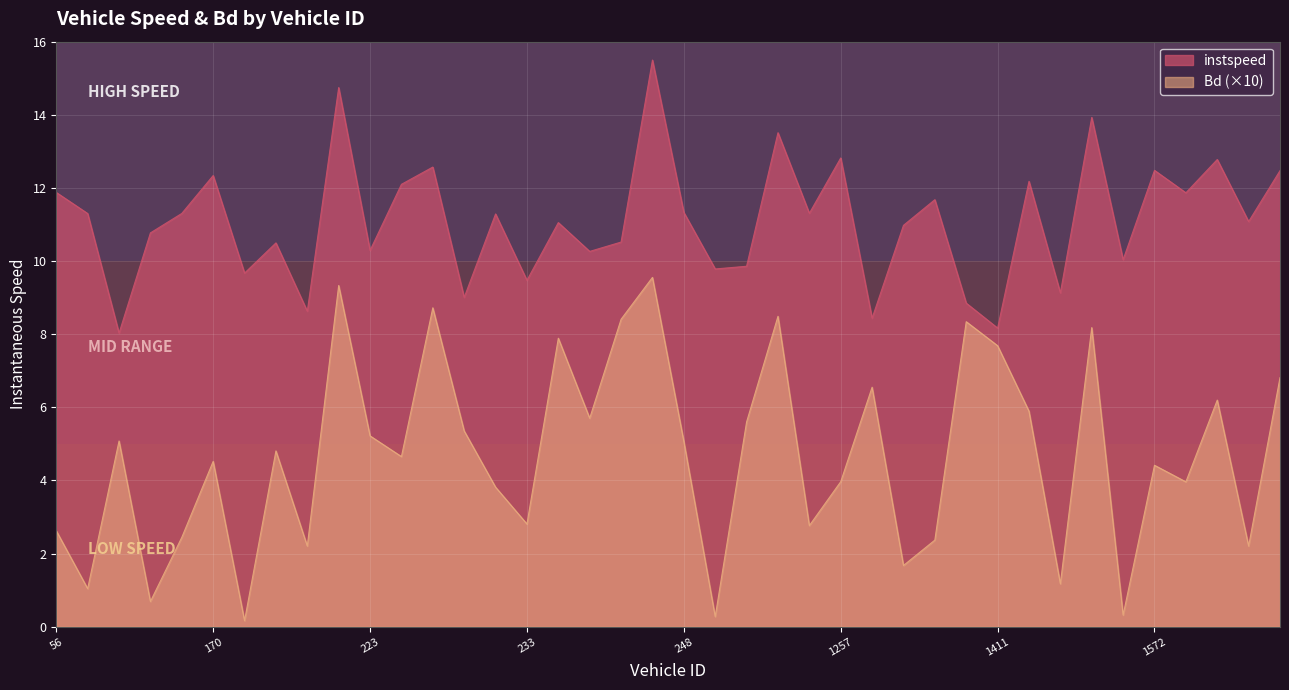

The Bd series shows 2.2 at 181.0. True or false?

True